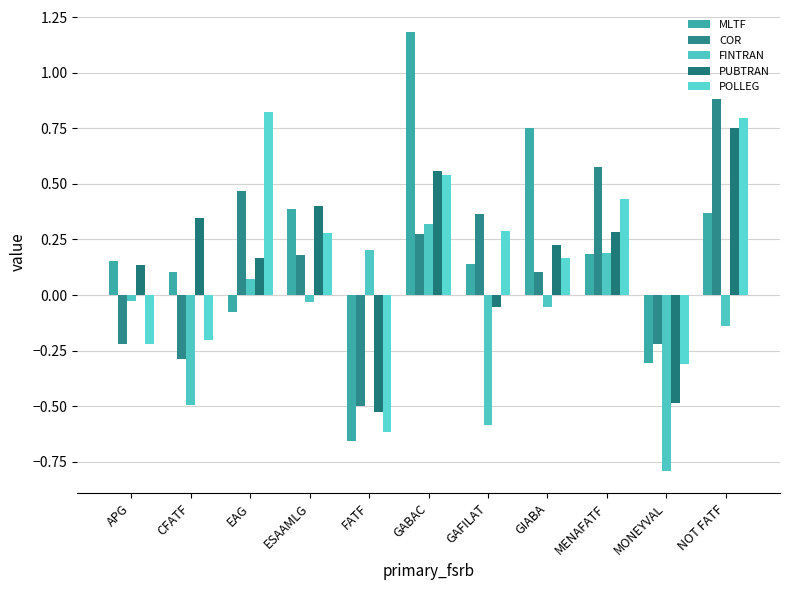

Which has a higher value, MENAFATF or GABAC?

GABAC